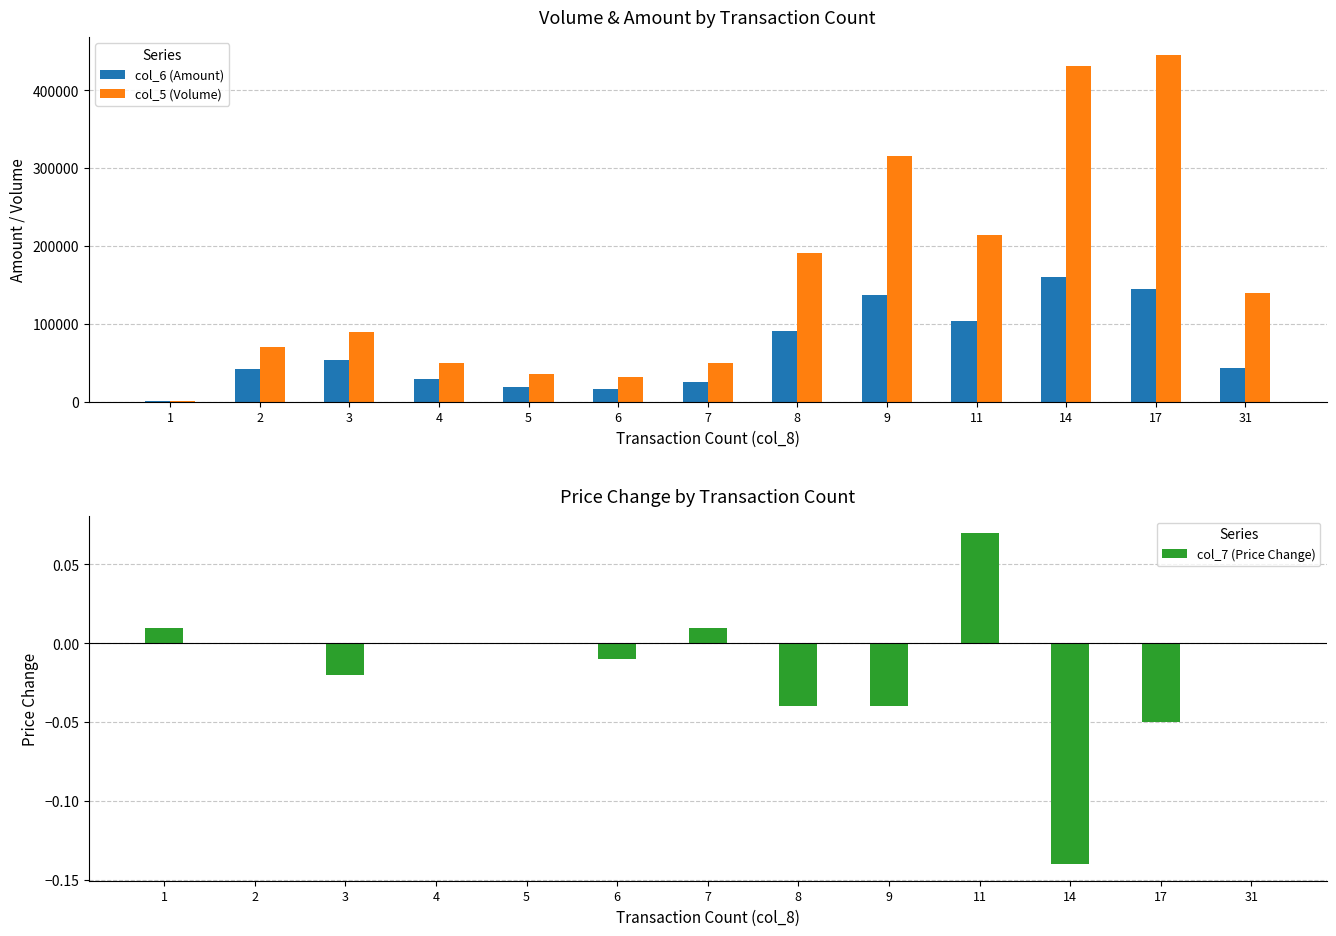

Which label corresponds to the largest value in the chart?

17